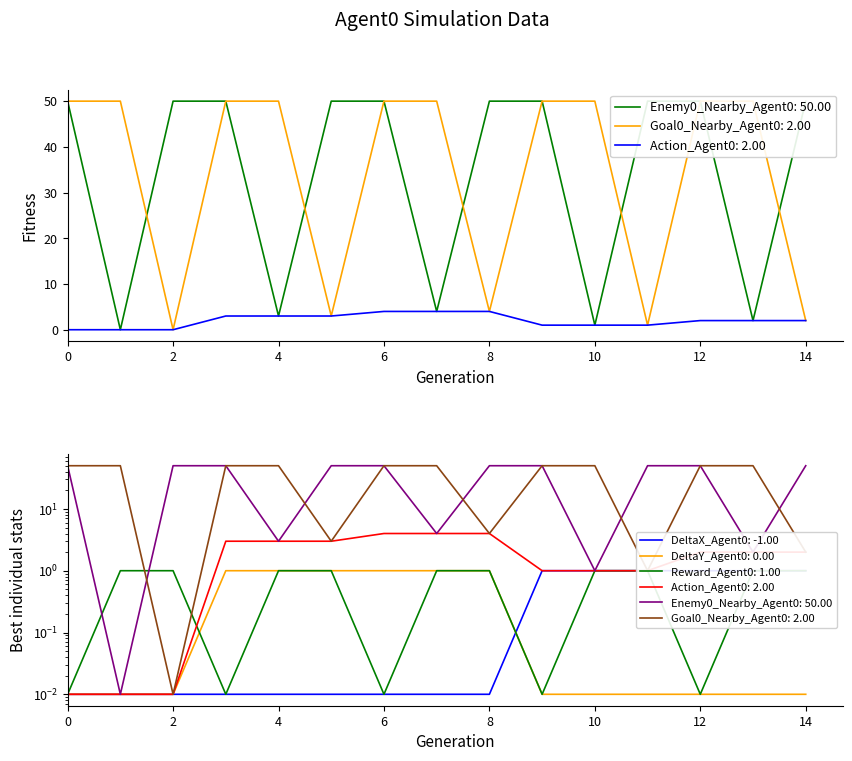

Reading left to right, list all the values displayed in this chart.

Enemy0_Nearby_Agent0: 50	0	50	50	3	50	50	4	50	50	1	50	50	2	50
Goal0_Nearby_Agent0: 50	50	0	50	50	3	50	50	4	50	50	1	50	50	2
Action_Agent0: 0	0	0	3	3	3	4	4	4	1	1	1	2	2	2